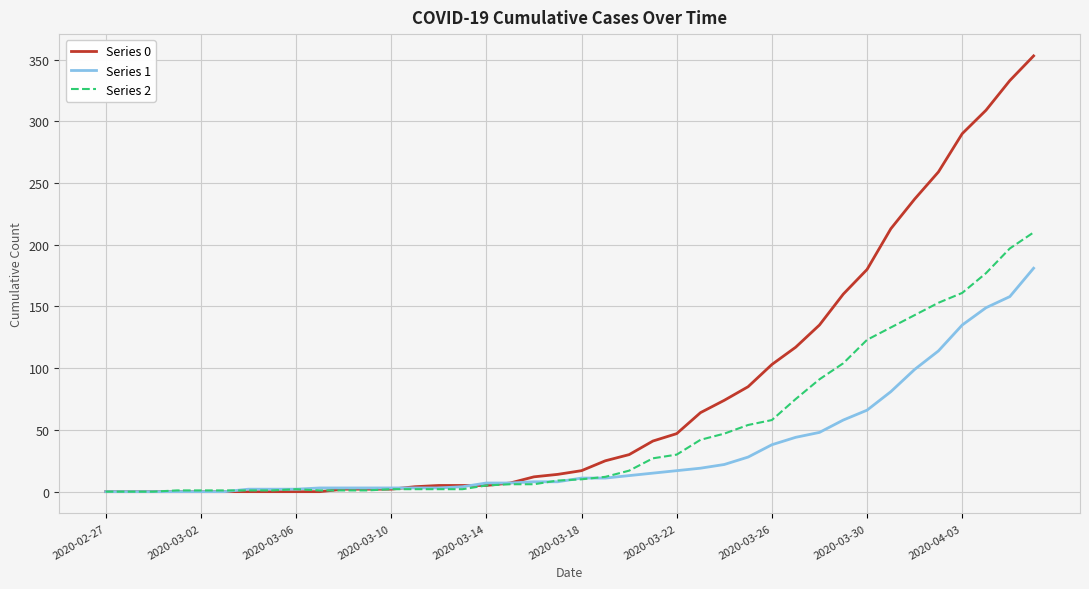

How many series are shown in this chart?

3